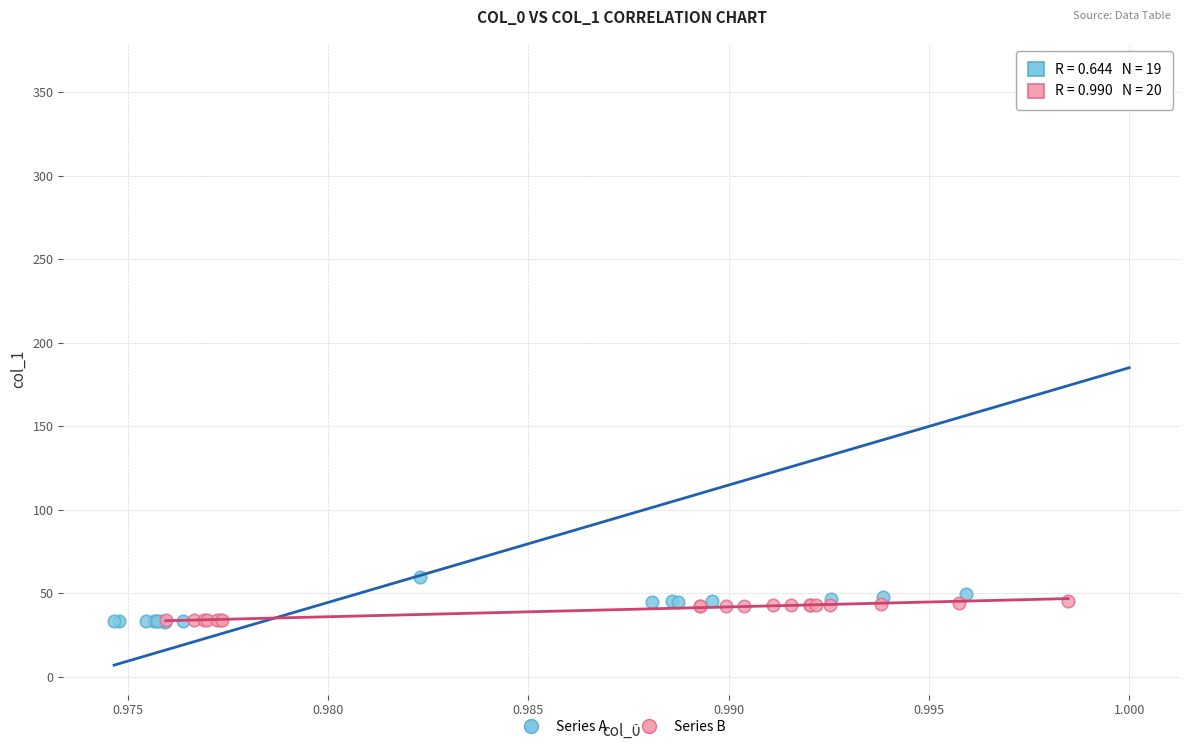

Which series contains the highest Y value?

Series A